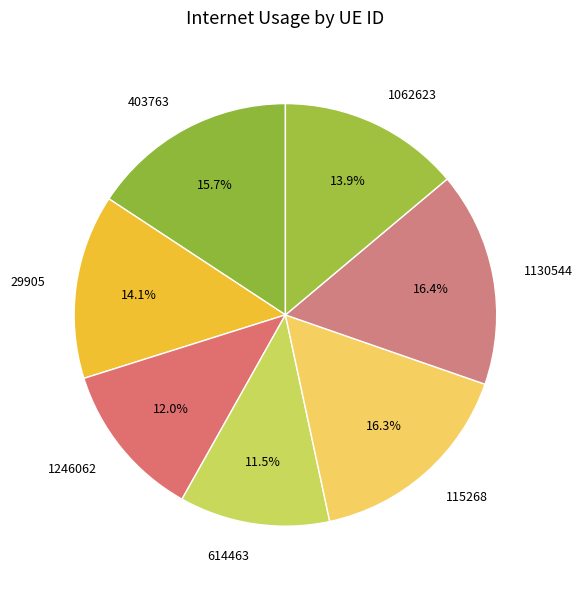

True or false: 1246062 accounts for 7% of the total.

False